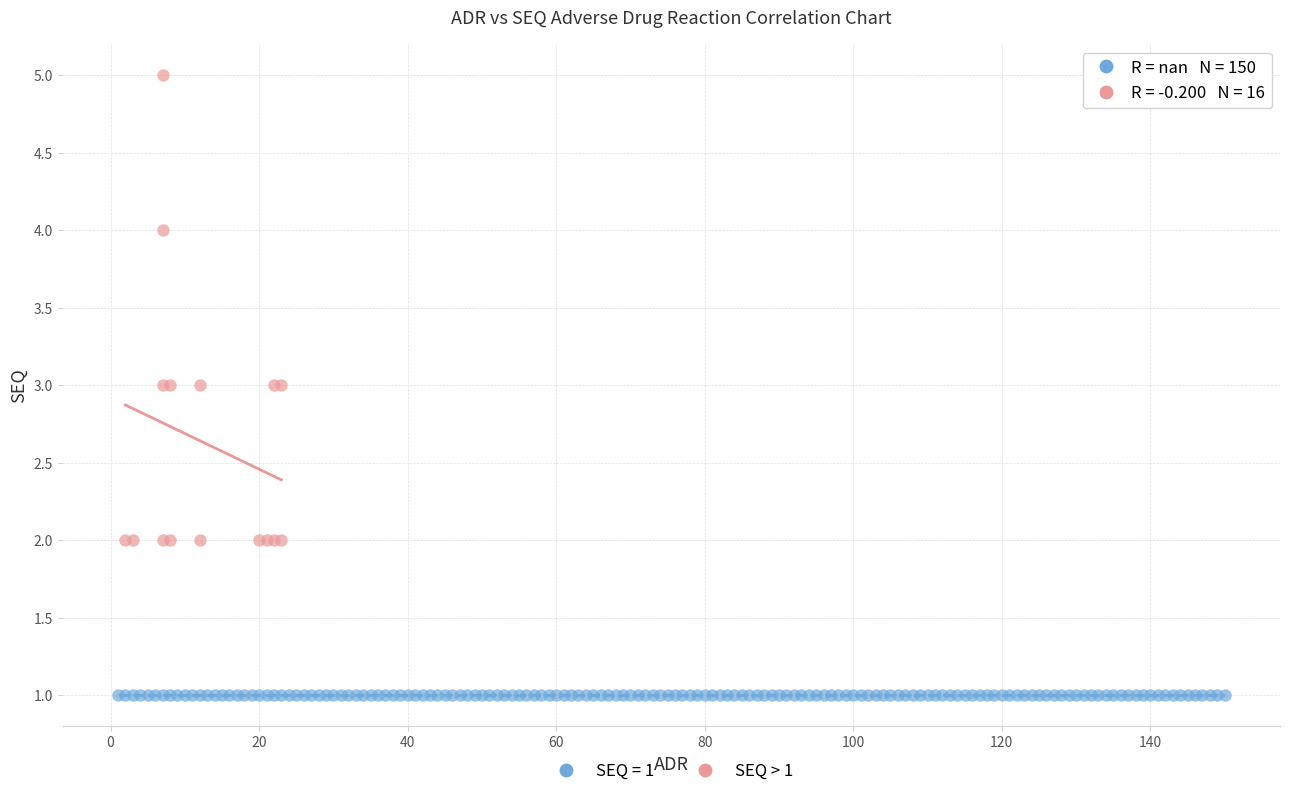

Which series contains the lowest Y value?

SEQ = 1